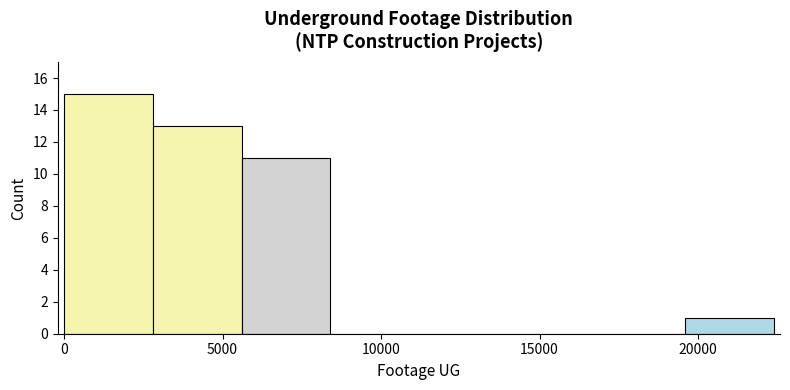

Over which range of the x-axis is the bar tallest?

0 to 3000